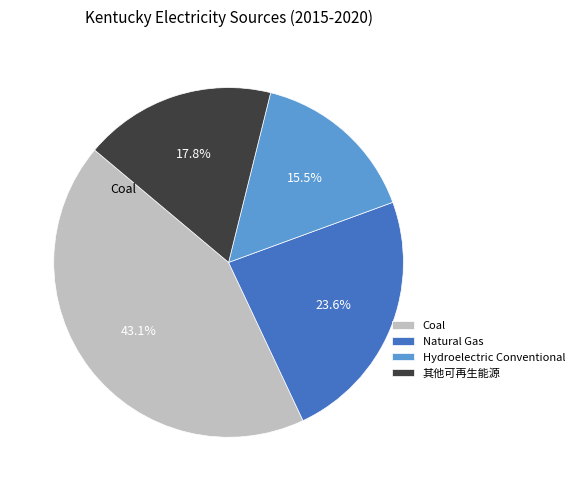

To the nearest percent, what is the difference between the largest and smallest slice percentages?

28%